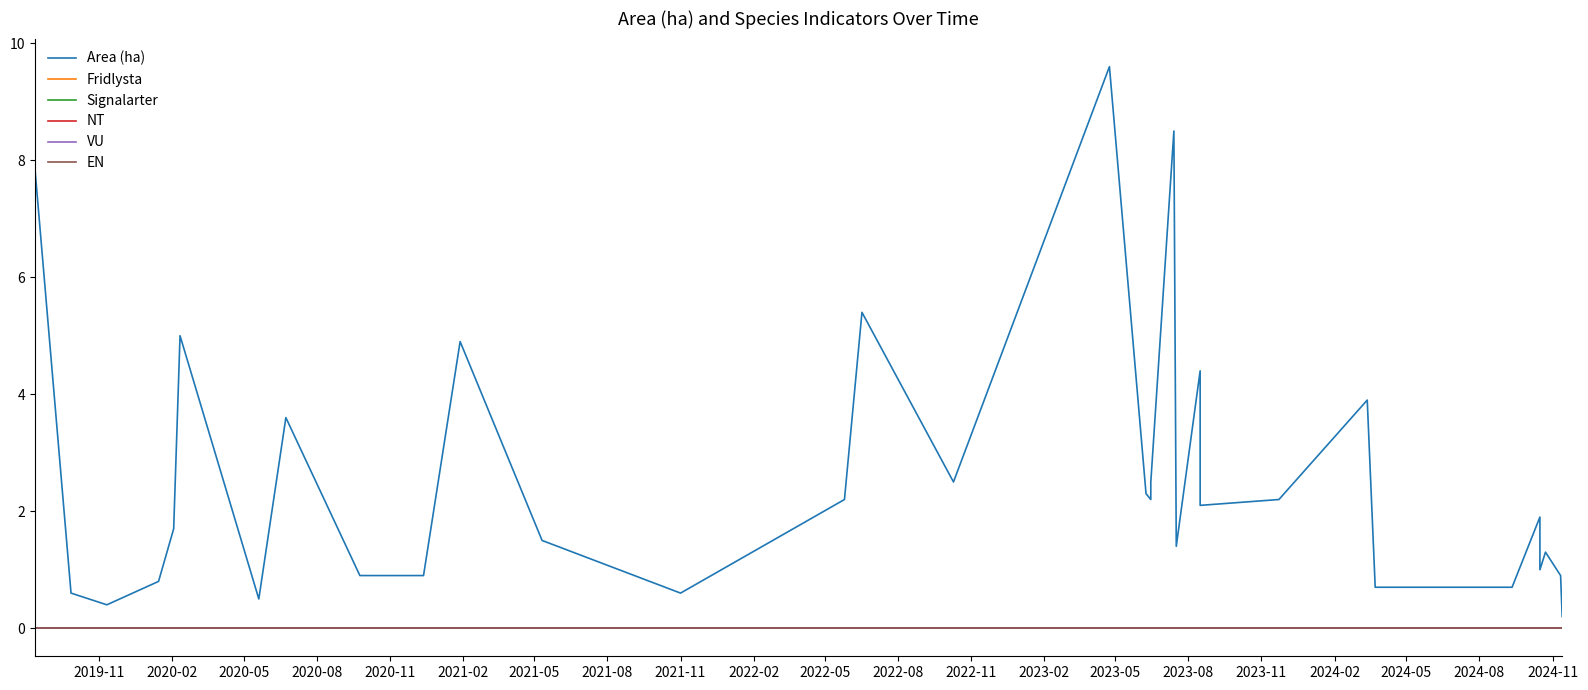

True or false: VU and Area (ha) cross at least once.

False